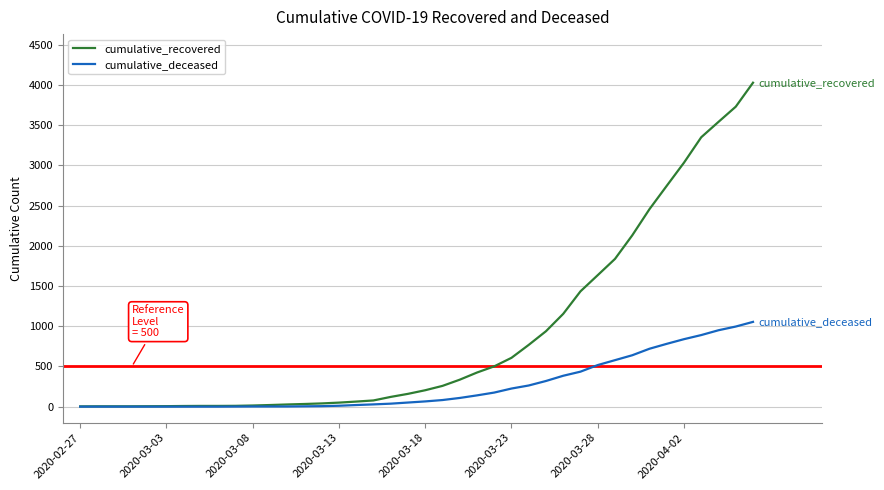

What is the highest value of the cumulative_recovered series?

4028